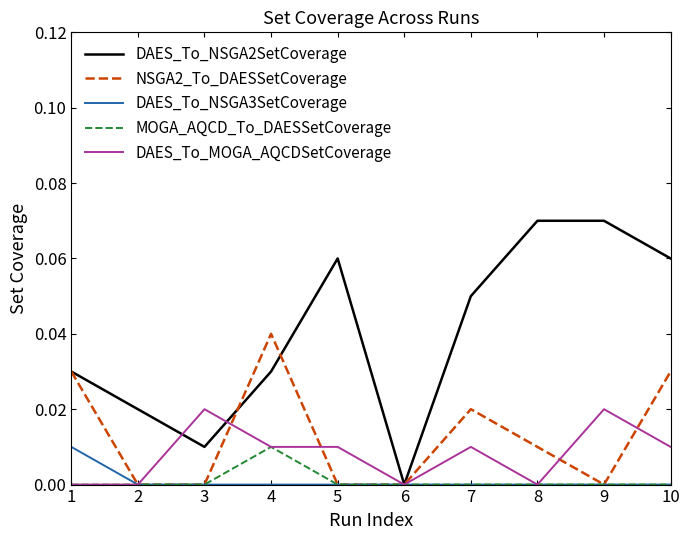

True or false: NSGA2_To_DAESSetCoverage has more than 0 points higher than both neighbors.

True